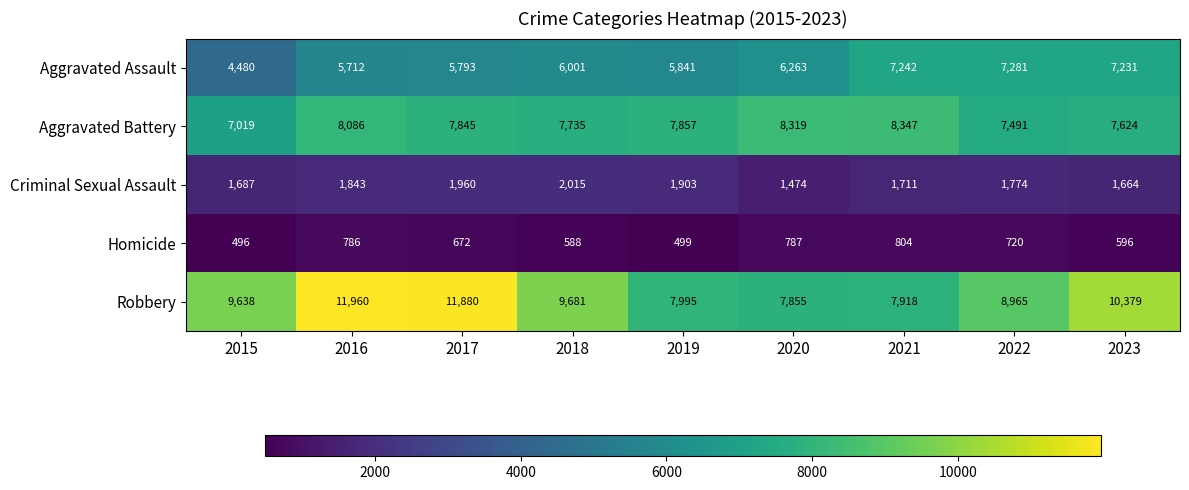

How many categories are shown in the chart?

9